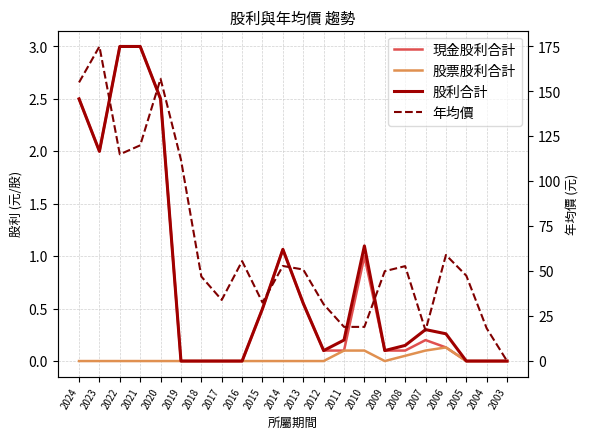

At which category does 股票股利合計 reach its first local valley?

2009